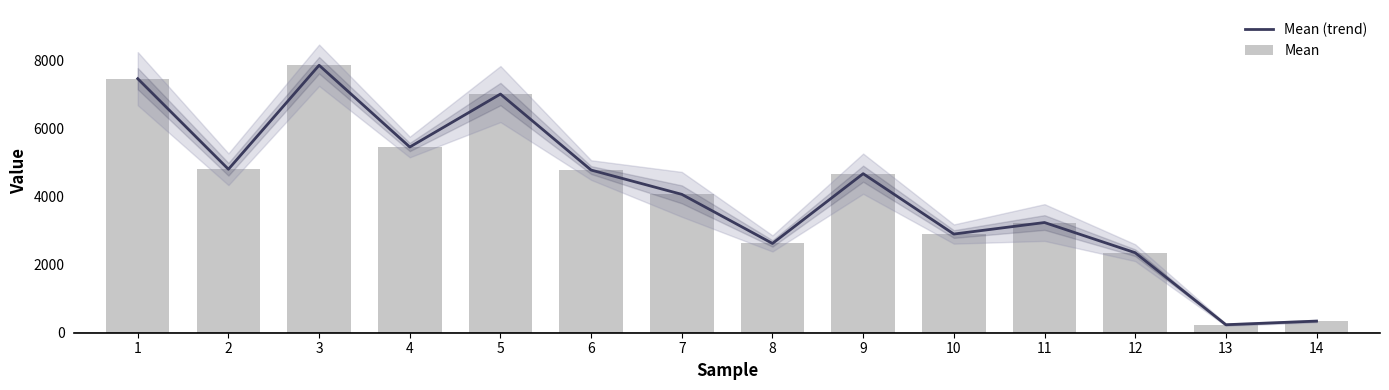

Are the bars grouped side by side (vs. stacked)?

Yes